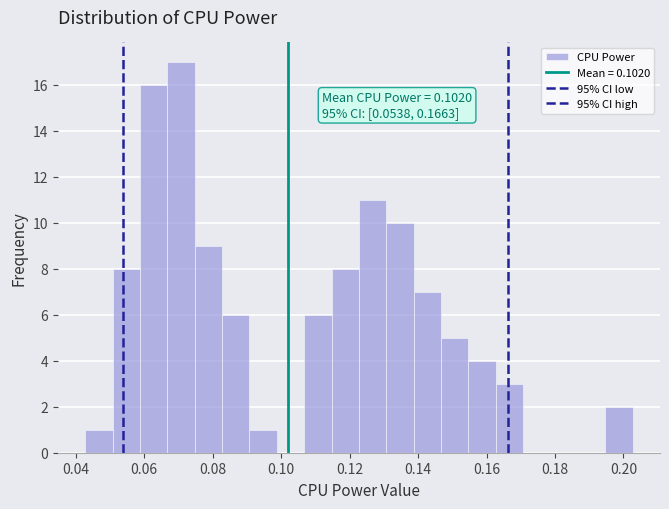

Around what value on the x-axis is the tallest bar? Give the approximate position of its centre, as read against the axis.

0.070